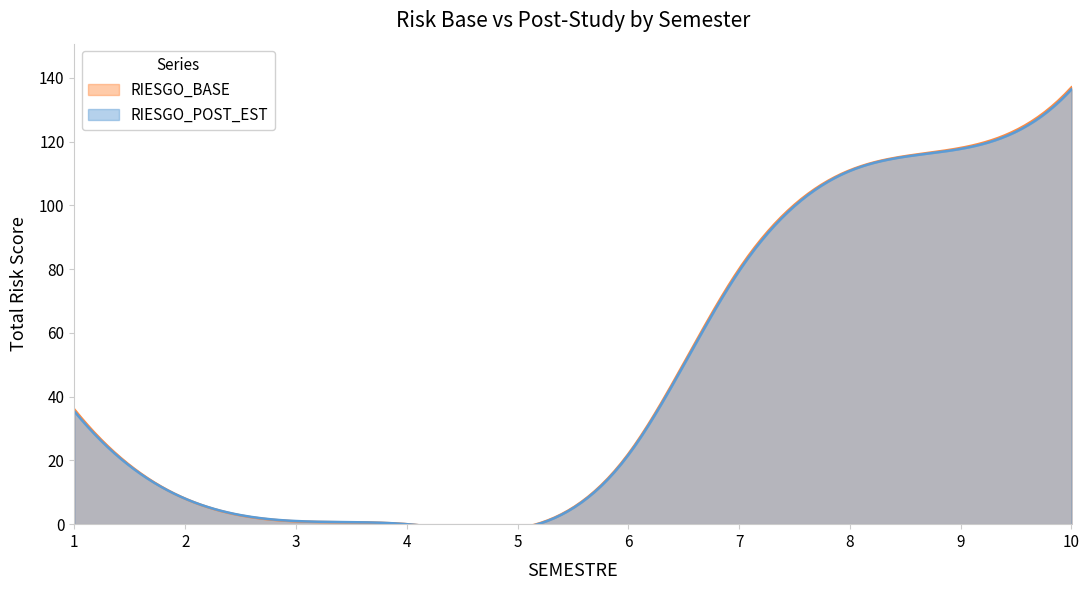

Which series has the largest total across all categories?

RIESGO_BASE